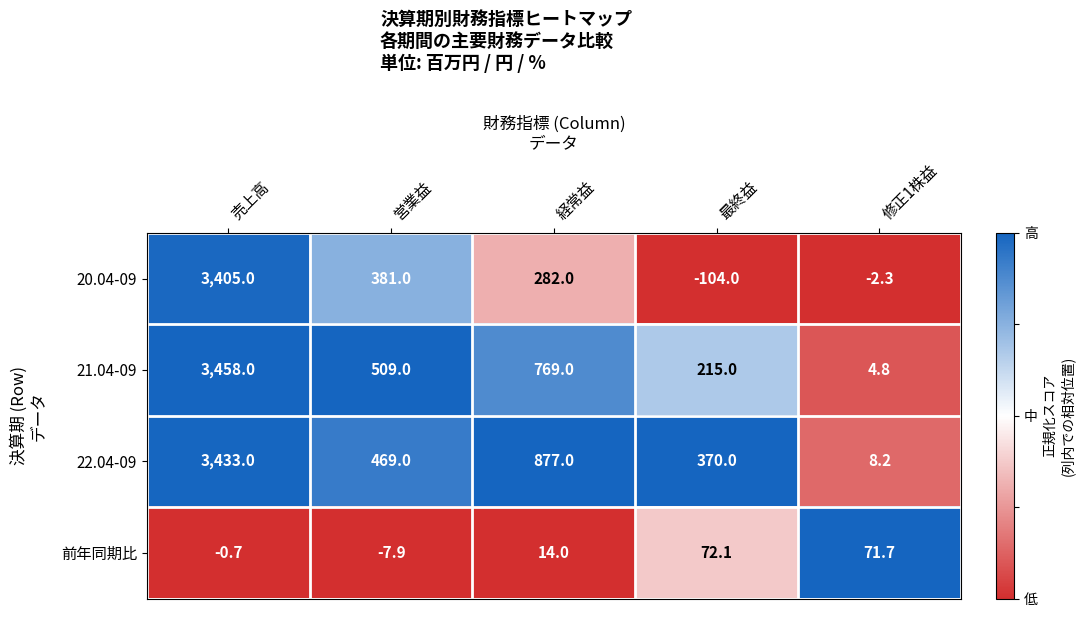

Reading left to right, transcribe all the data shown in this chart.

20.04-09: 売上高=3405.0	営業益=381.0	経常益=282.0	最終益=-104.0	修正1株益=-2.3
21.04-09: 売上高=3458.0	営業益=509.0	経常益=769.0	最終益=215.0	修正1株益=4.8
22.04-09: 売上高=3433.0	営業益=469.0	経常益=877.0	最終益=370.0	修正1株益=8.2
前年同期比: 売上高=-0.7	営業益=-7.9	経常益=14.0	最終益=72.1	修正1株益=71.7